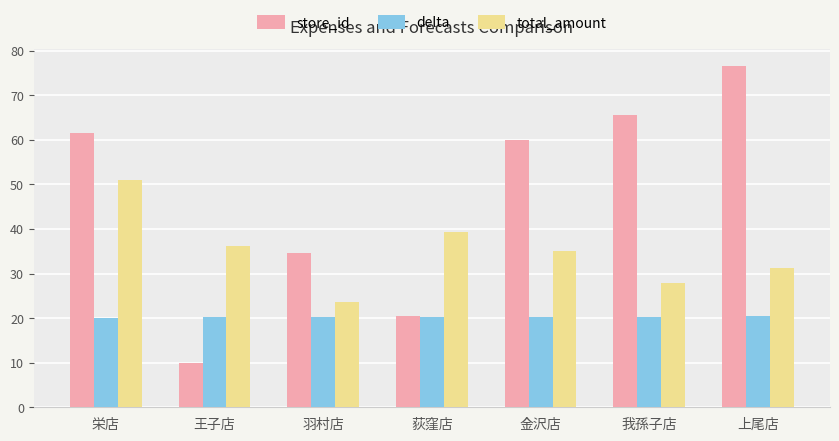

What is the difference between the highest and lowest values at 栄店?

41.4